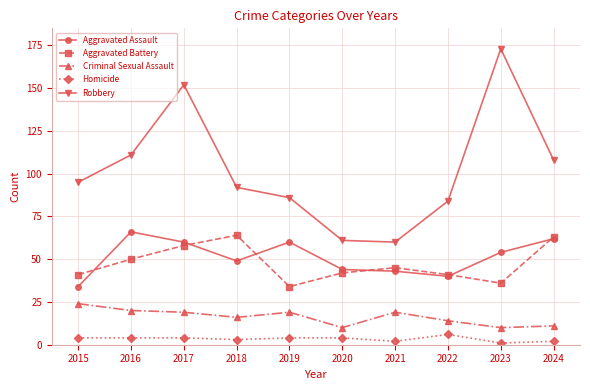

True or false: Criminal Sexual Assault and Robbery intersect in this chart.

False